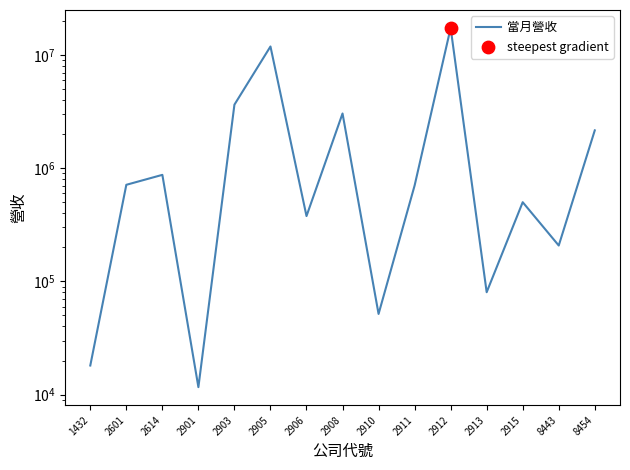

Between 2915 and 2912, which is larger?

2912